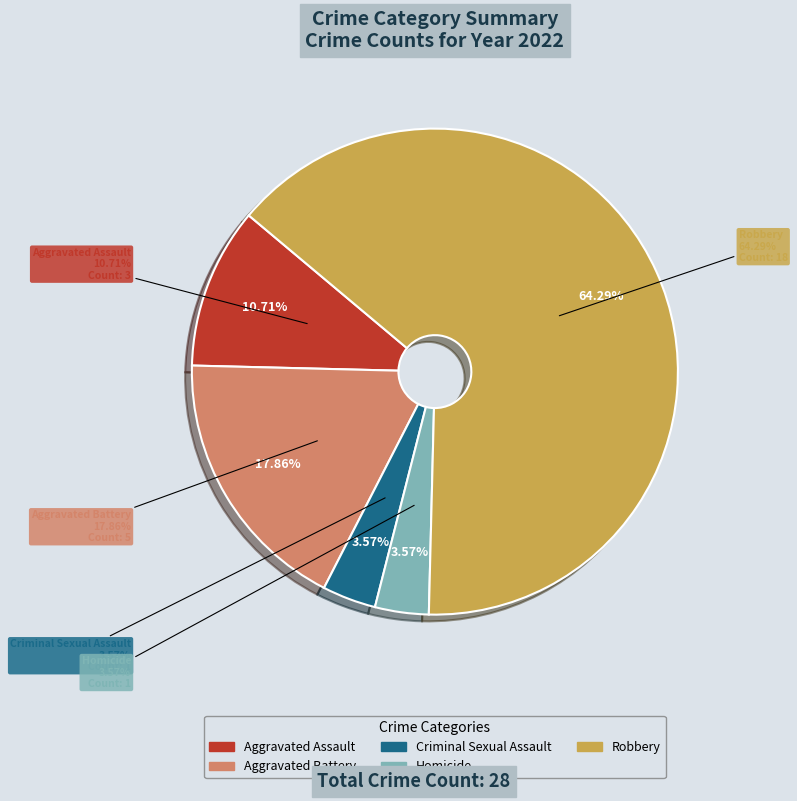

Which slice is the smallest?

Criminal Sexual Assault